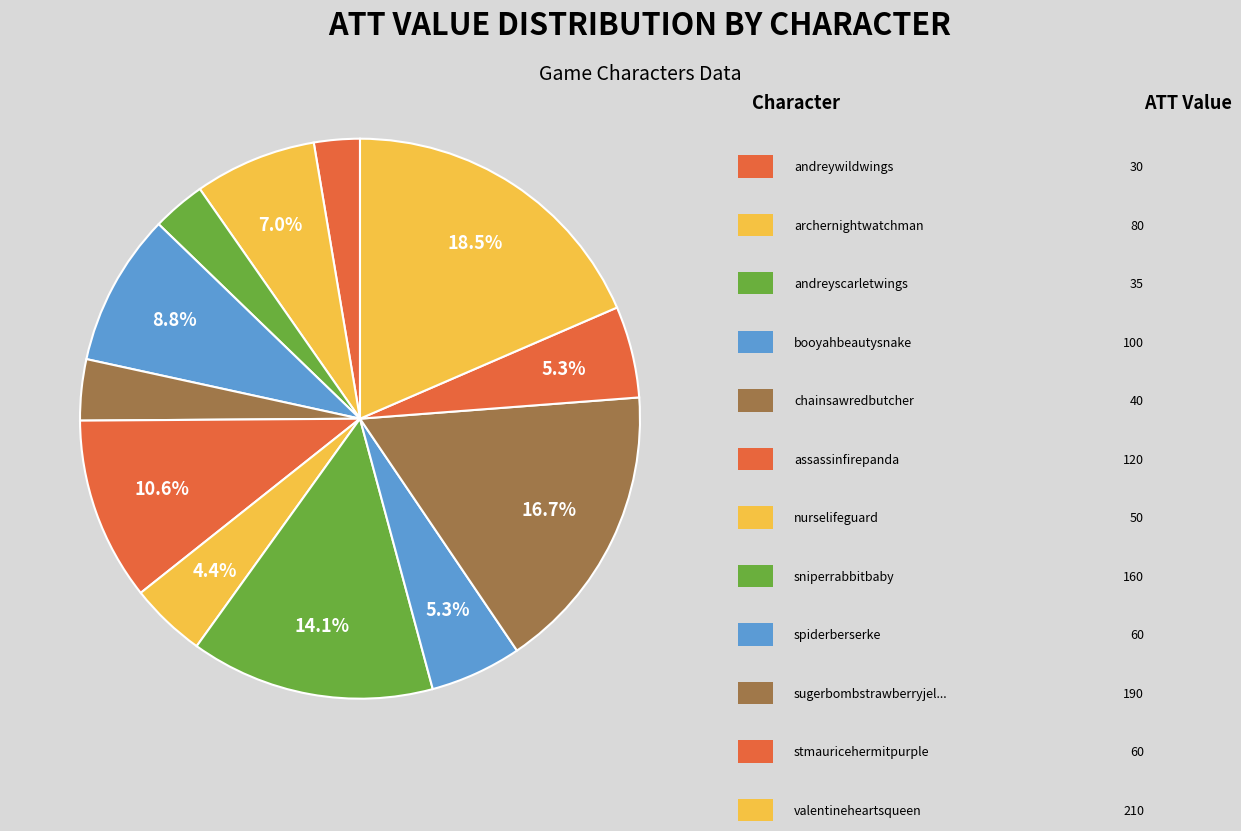

Does any single category account for the majority?

No